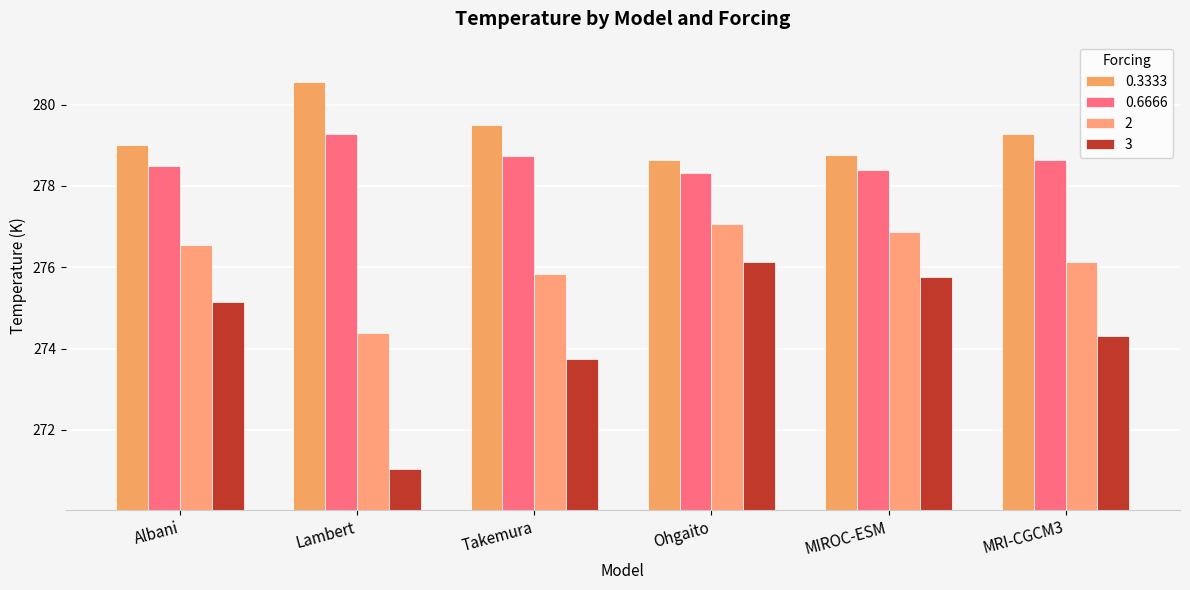

Reading right to left, list all the values displayed in this chart.

0.3333: 279.3	278.8	278.6	279.5	280.6	279.0
0.6666: 278.6	278.4	278.3	278.7	279.3	278.5
2: 276.1	276.9	277.1	275.8	274.4	276.6
3: 274.3	275.8	276.1	273.7	271.0	275.1